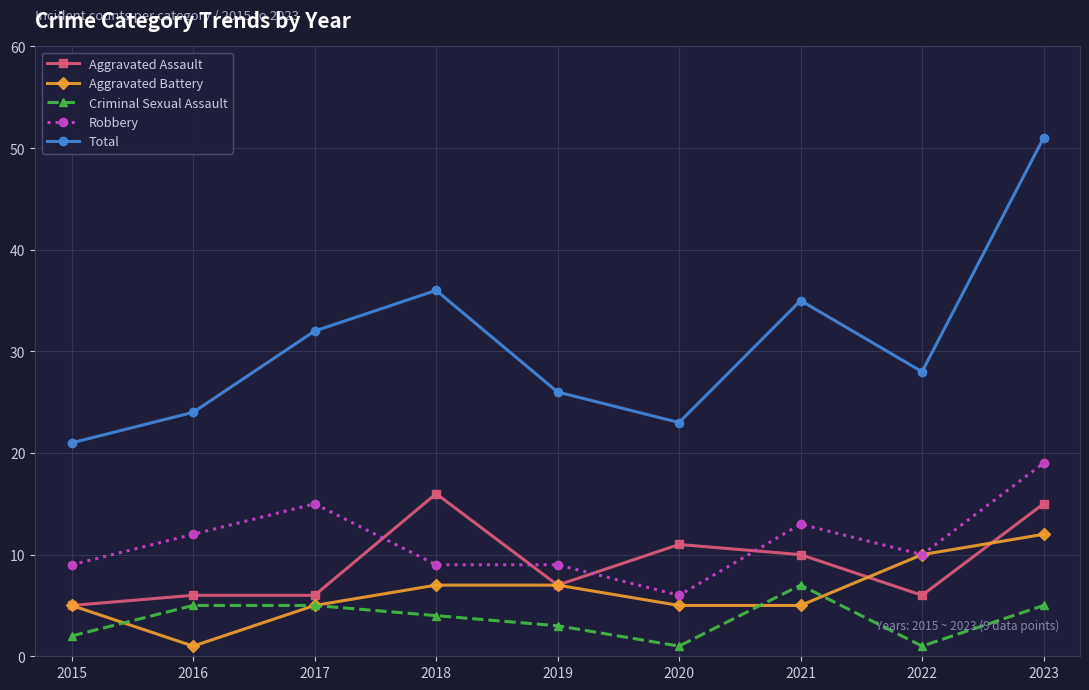

True or false: Aggravated Assault has more than 0 interior local peaks.

True